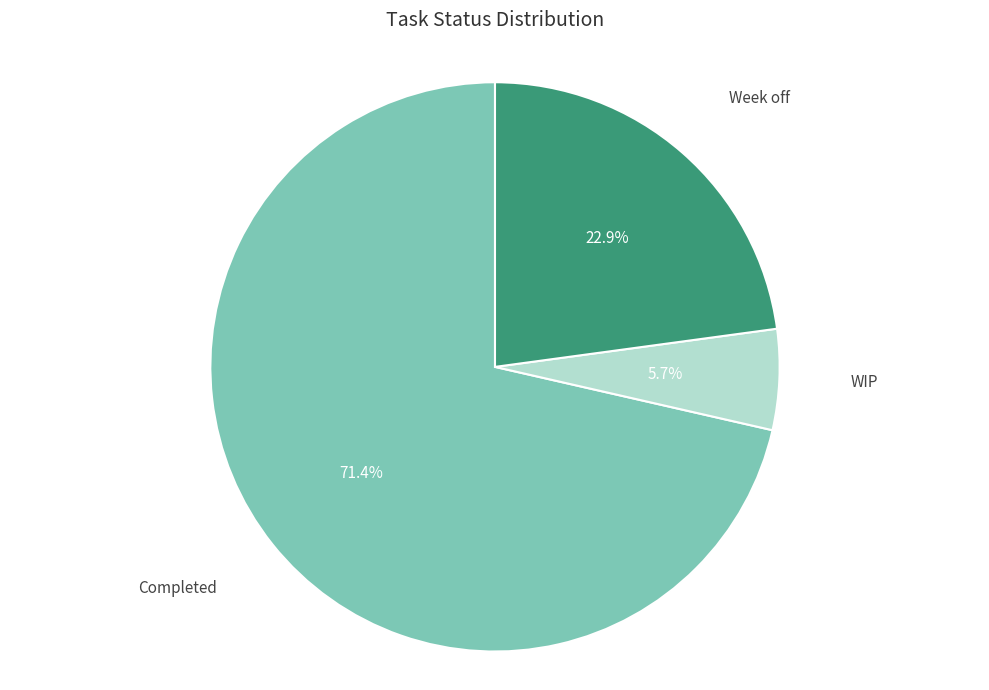

Is there a majority slice in this chart?

Yes